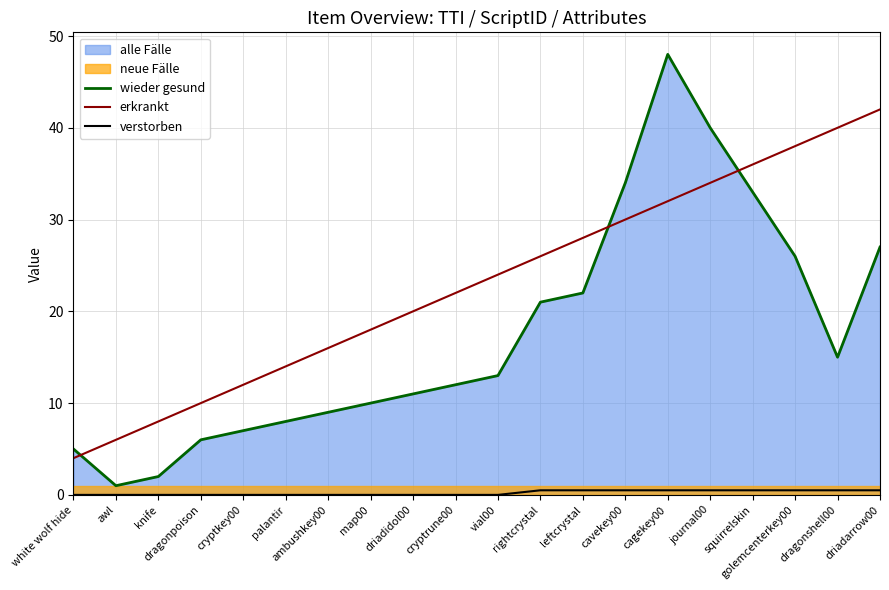

What is the maximum value for erkrankt?

42.0